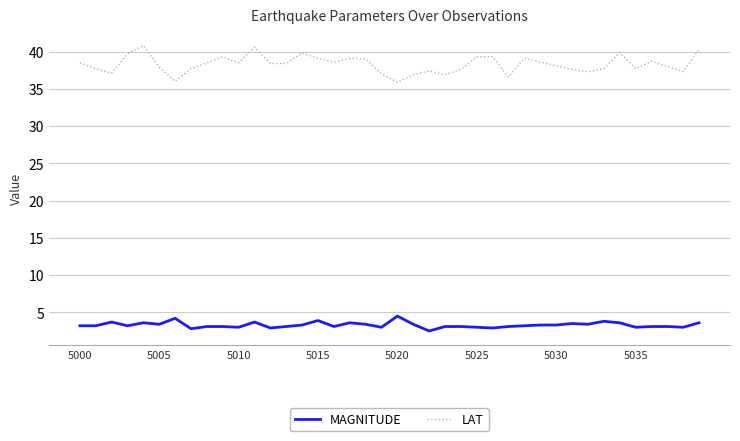

Which series has the widest spread of values?

LAT